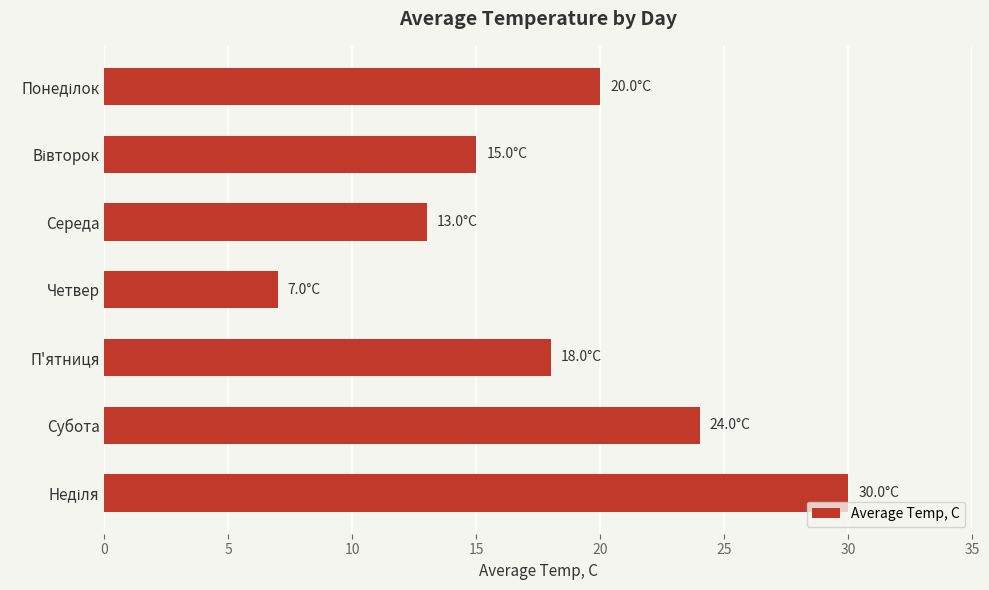

What is the change in value from Середа to Субота?

+11